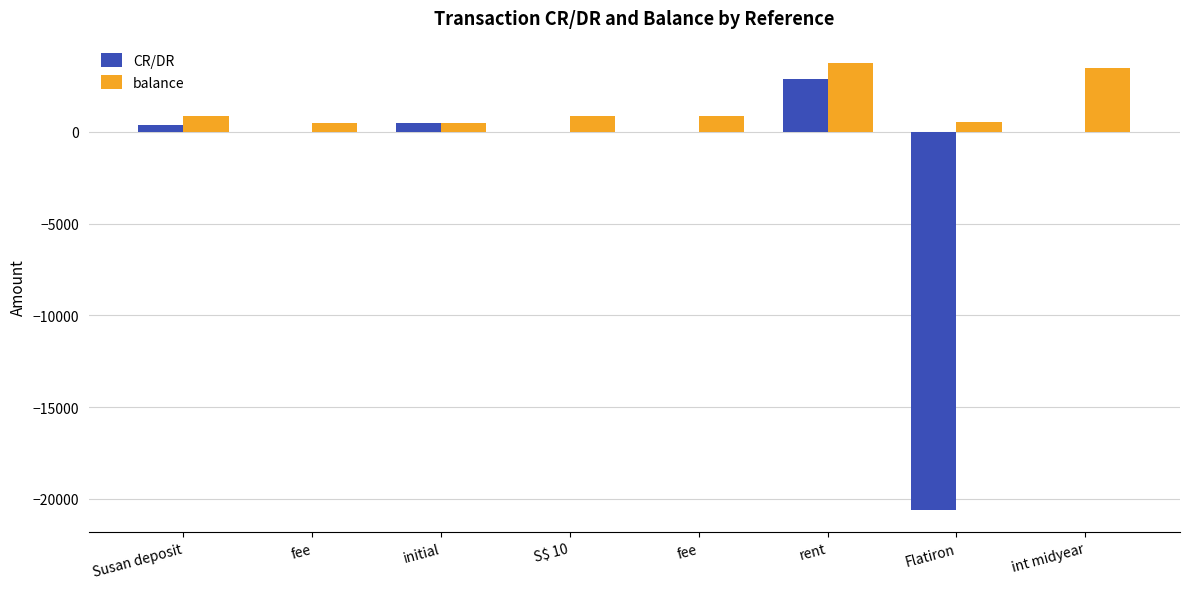

How many groups of bars are there?

8